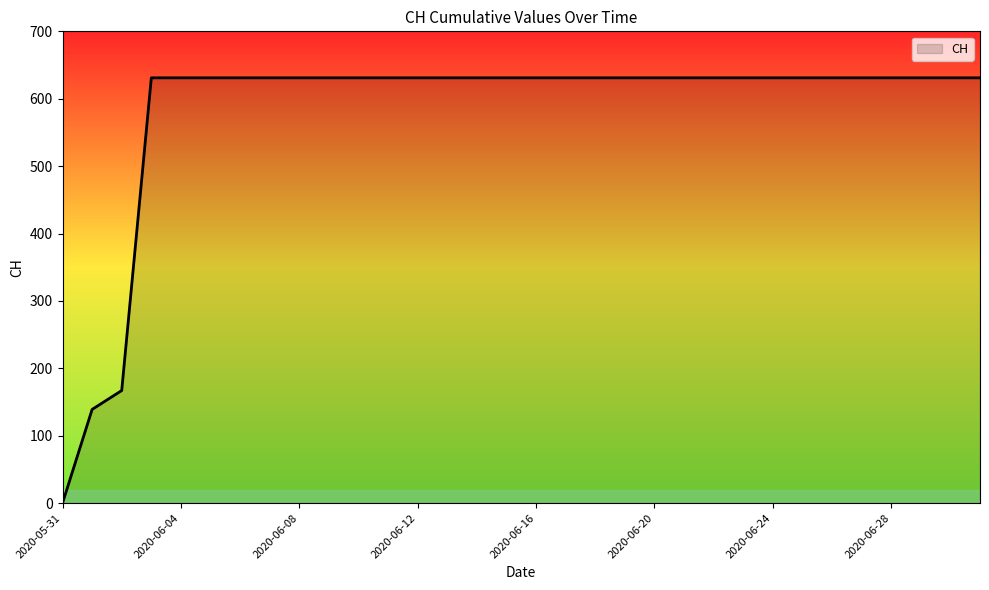

What is the greatest value displayed?

631